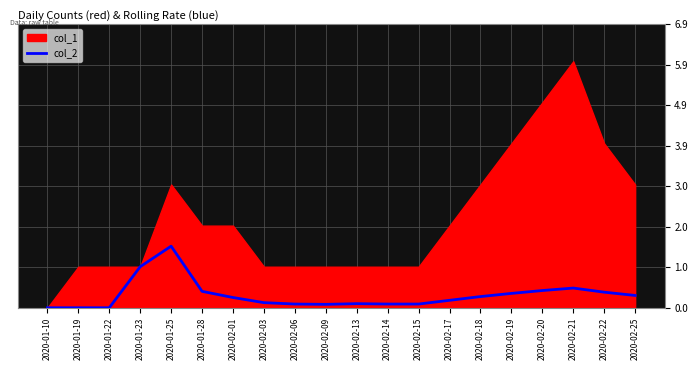

The col_2 series shows -1.0 at 2020-01-10. True or false?

False